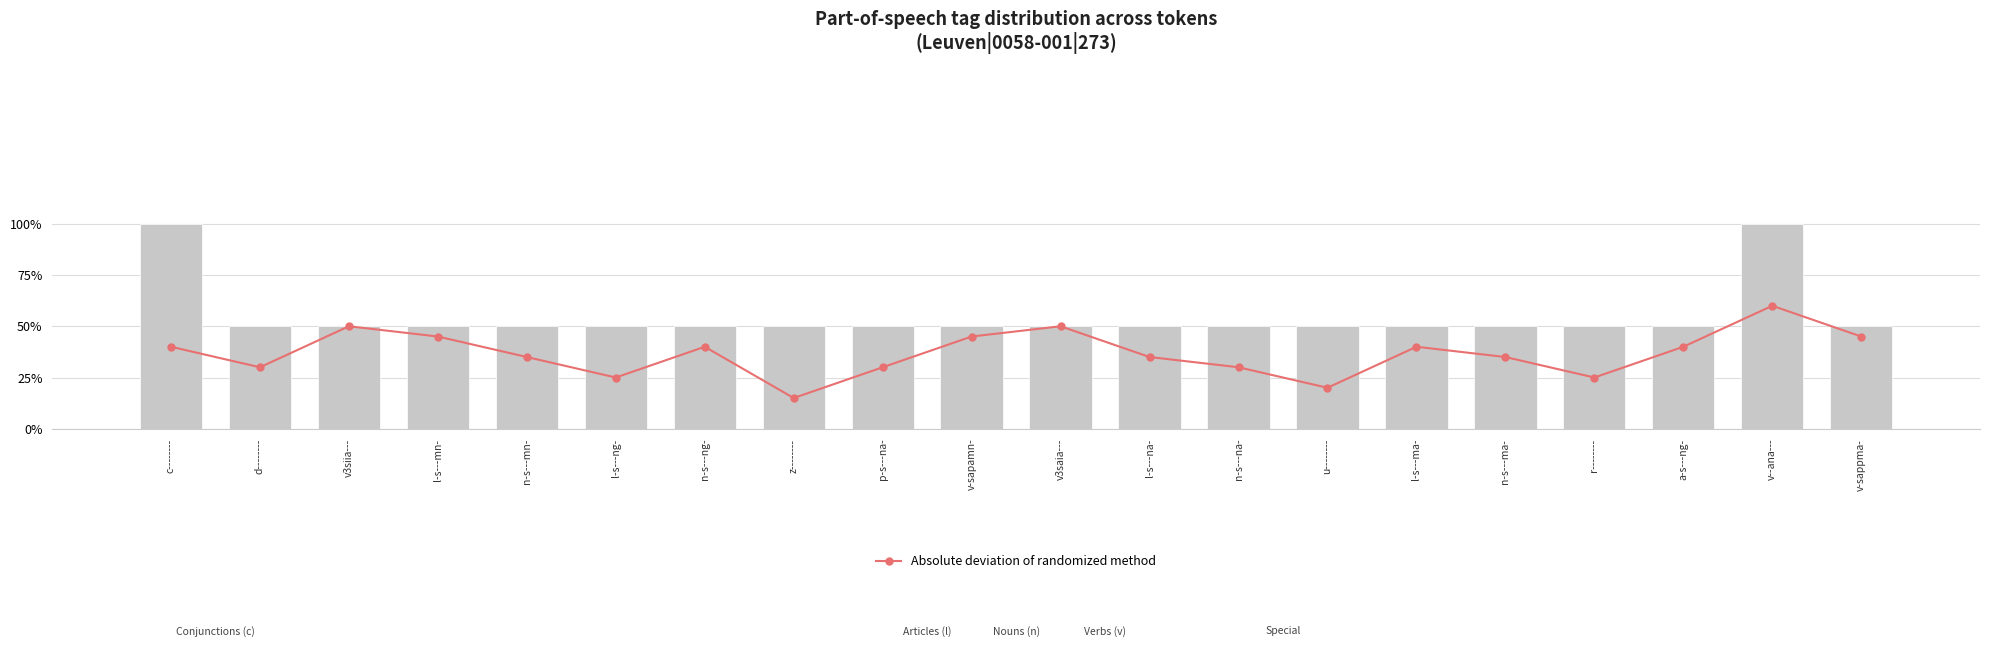

Where is Absolute deviation of randomized method nearest to the value 0?

z--------